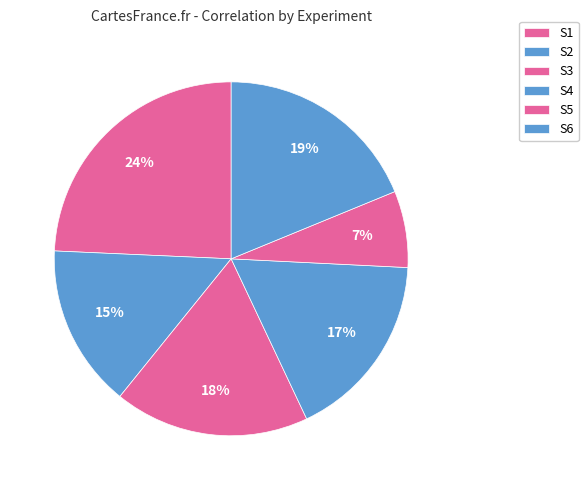

To the nearest percent, what percentage of the pie is S2?

15%